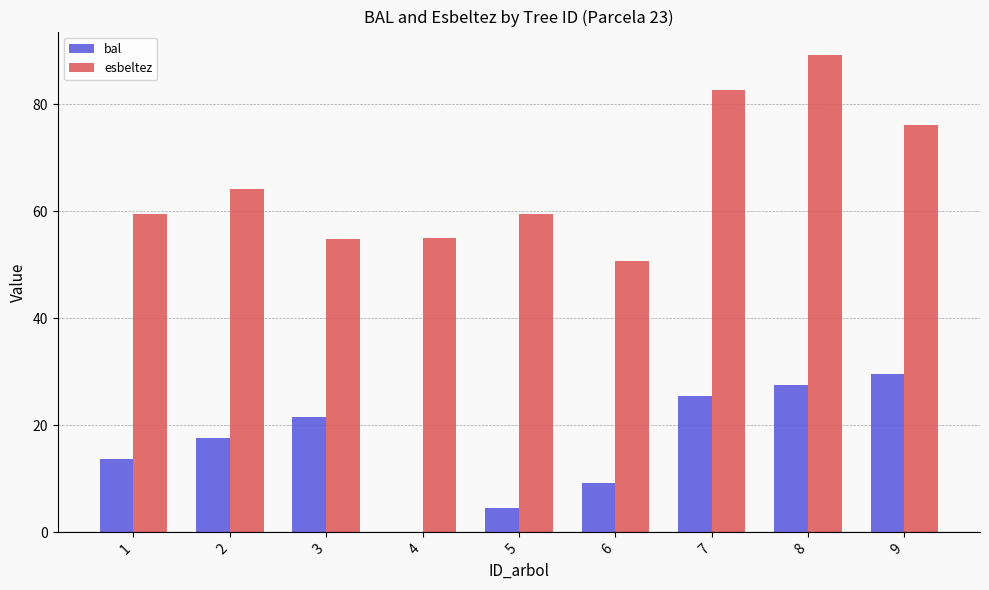

Does the chart contain stacked bars?

No